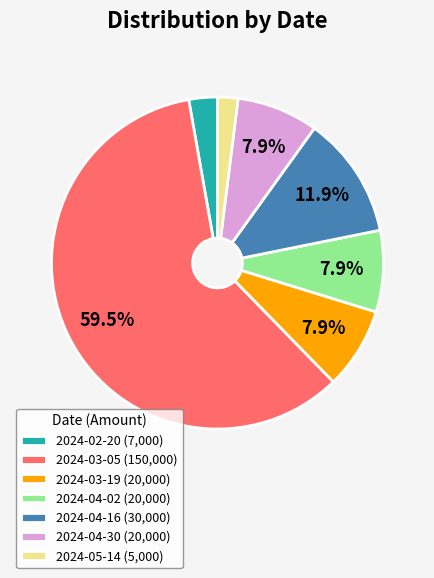

Do 2024-03-19 and 2024-04-16 together represent more than half of the pie?

No